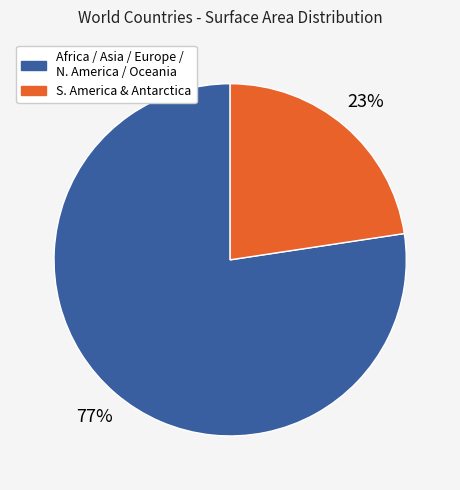

Does any single category account for the majority?

Yes